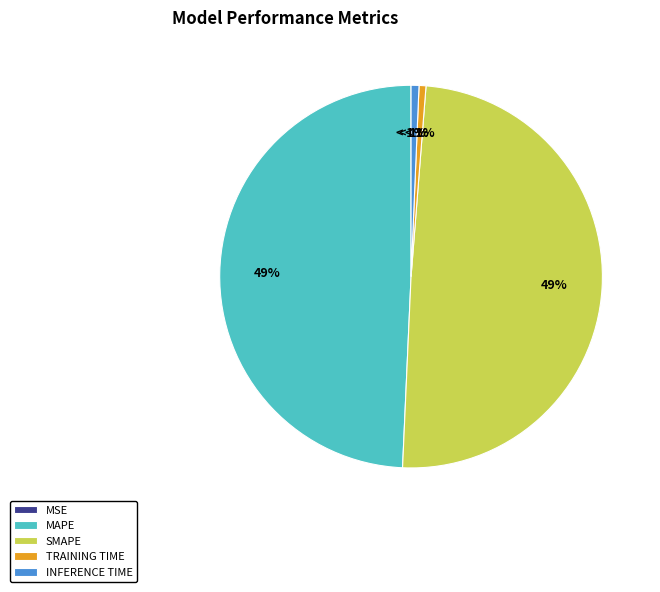

True or false: SMAPE accounts for 49% of the total.

True